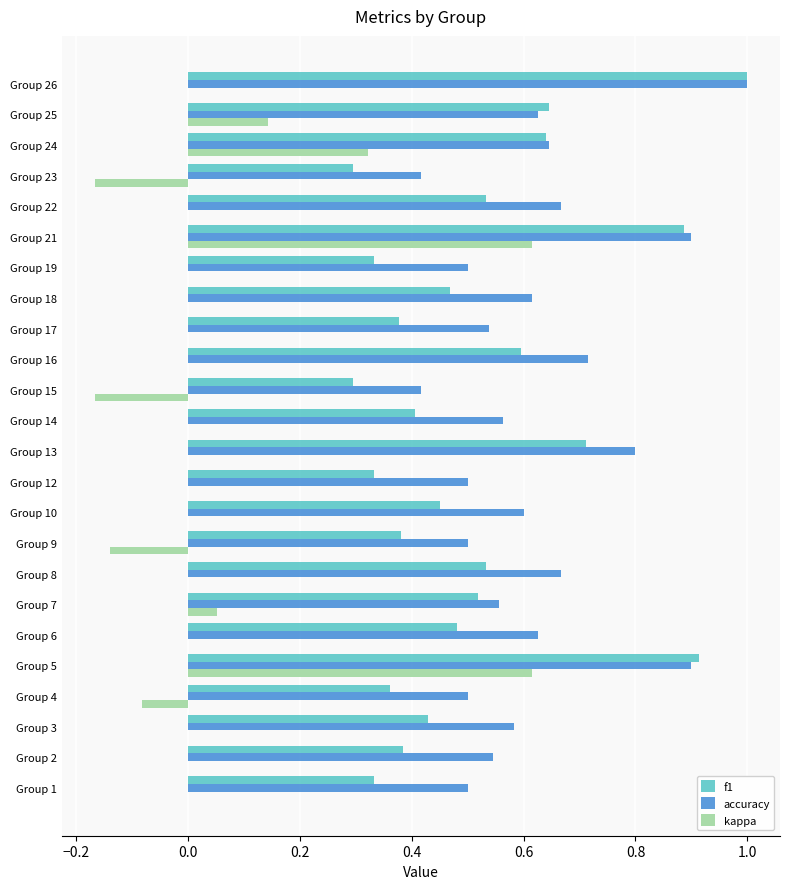

What is the greatest value displayed?

1.0